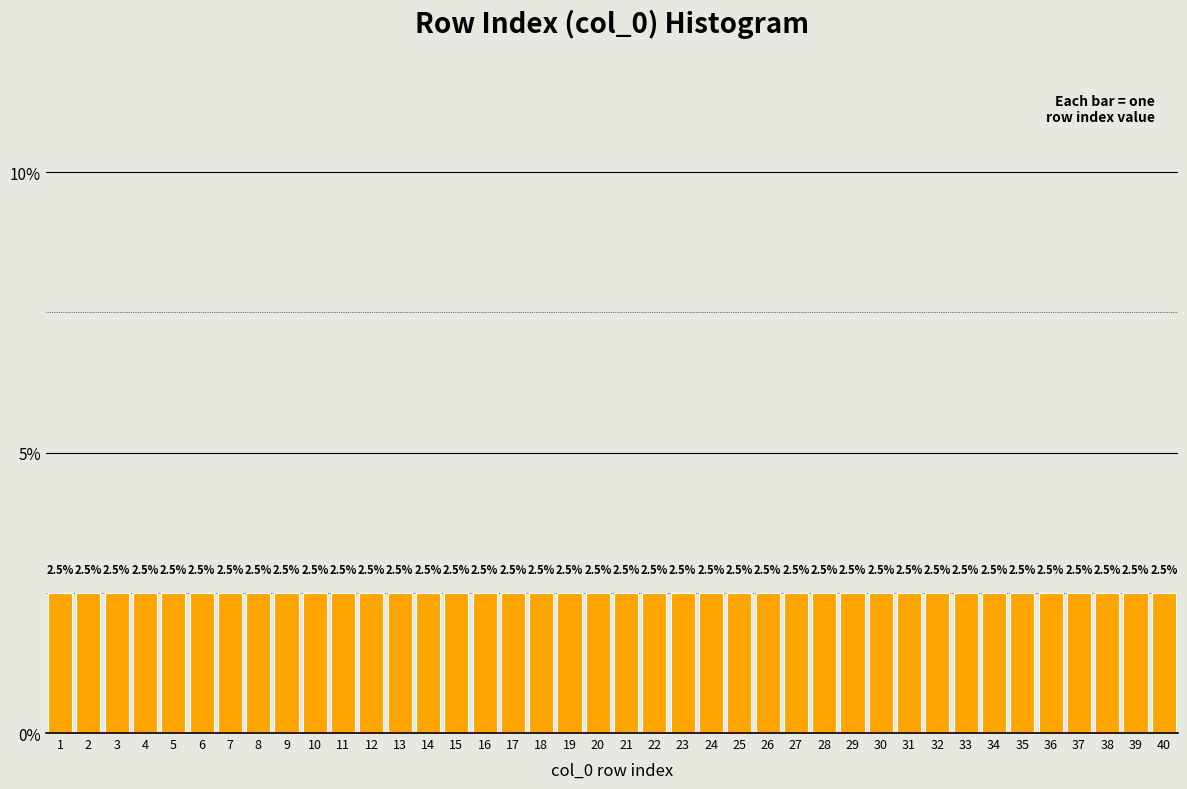

Reading left to right, list every bar in this chart as the range it spans on the x-axis followed by its height.

0.5 to 1.5: 2.5
1.5 to 2.5: 2.5
2.5 to 3.5: 2.5
3.5 to 4.5: 2.5
4.5 to 5.5: 2.5
5.5 to 6.5: 2.5
6.5 to 7.5: 2.5
7.5 to 8.5: 2.5
8.5 to 9.5: 2.5
9.5 to 10.5: 2.5
10.5 to 11.5: 2.5
11.5 to 12.5: 2.5
12.5 to 13.5: 2.5
13.5 to 14.5: 2.5
14.5 to 15.5: 2.5
15.5 to 16.5: 2.5
16.5 to 17.5: 2.5
17.5 to 18.5: 2.5
18.5 to 19.5: 2.5
19.5 to 20.5: 2.5
20.5 to 21.5: 2.5
21.5 to 22.5: 2.5
22.5 to 23.5: 2.5
23.5 to 24.5: 2.5
24.5 to 25.5: 2.5
25.5 to 26.5: 2.5
26.5 to 27.5: 2.5
27.5 to 28.5: 2.5
28.5 to 29.5: 2.5
29.5 to 30.5: 2.5
30.5 to 31.5: 2.5
31.5 to 32.5: 2.5
32.5 to 33.5: 2.5
33.5 to 34.5: 2.5
34.5 to 35.5: 2.5
35.5 to 36.5: 2.5
36.5 to 37.5: 2.5
37.5 to 38.5: 2.5
38.5 to 39.5: 2.5
39.5 to 40.5: 2.5